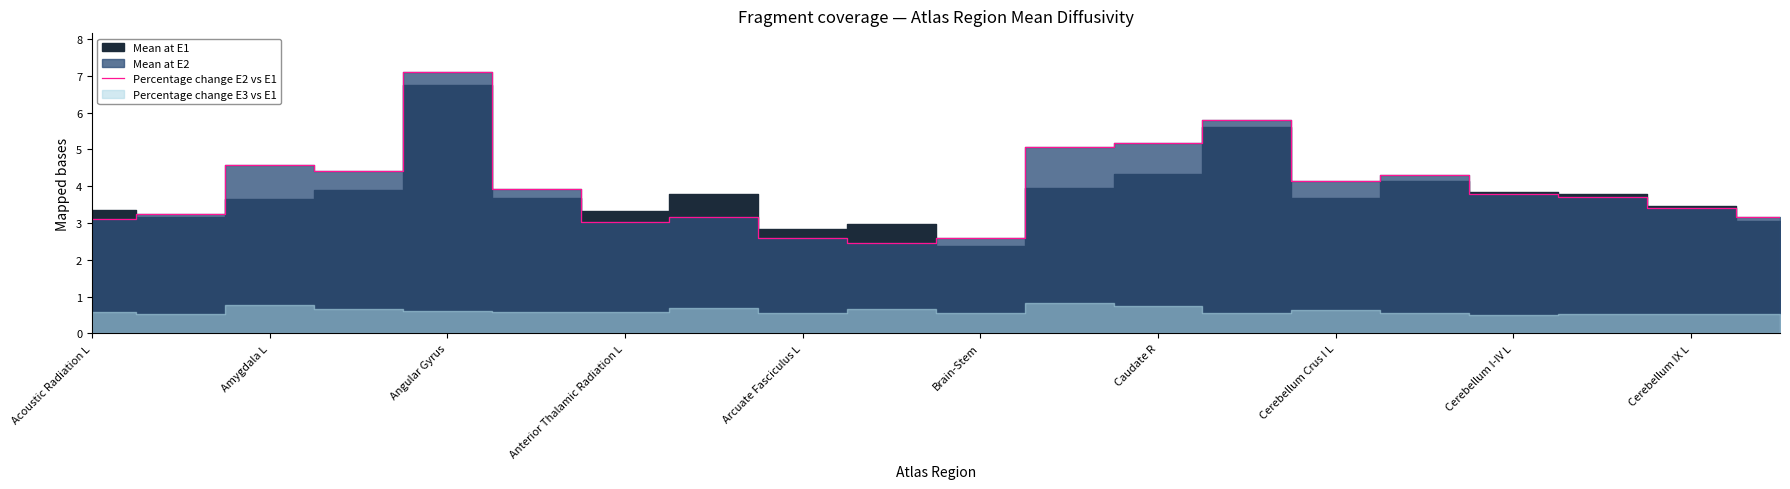

True or false: there are more than 1 points higher than both neighbors.

True